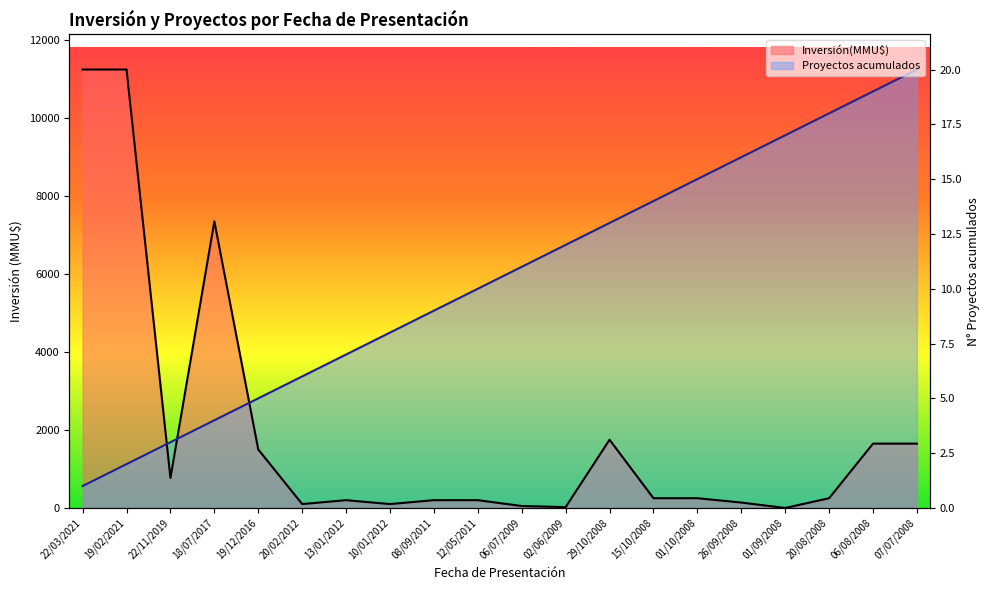

Between 19/12/2016 and 22/11/2019, which is larger?

19/12/2016